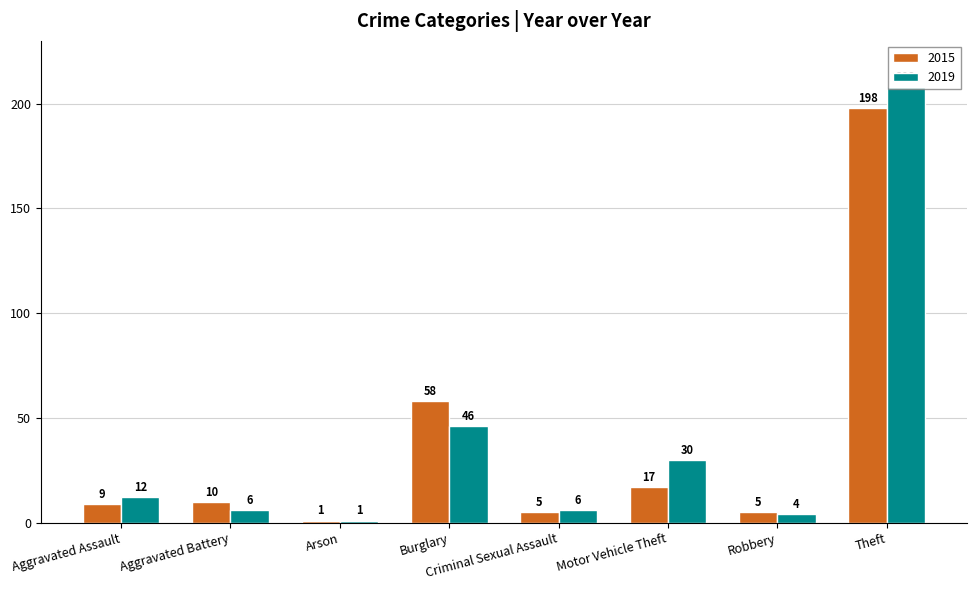

Rank the series by their maximum value, from lowest to highest.

2015, 2019